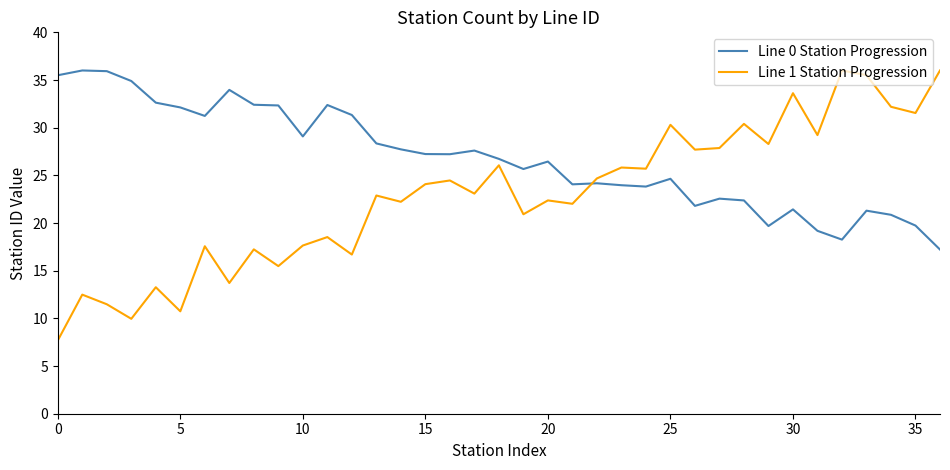

What is the difference between the maximum and minimum values in the Line 1 Station Progression series?

28.3